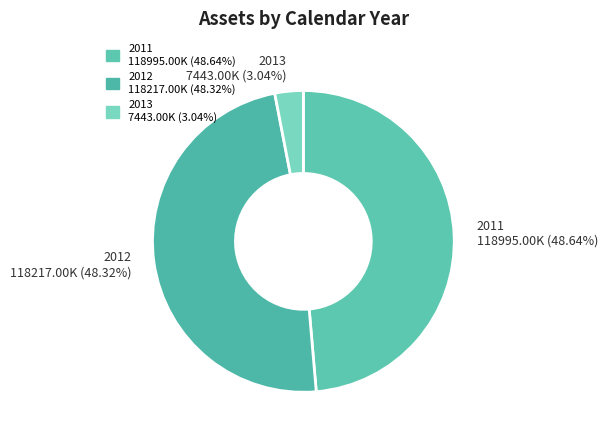

True or false: 2012 accounts for 38% of the total.

False